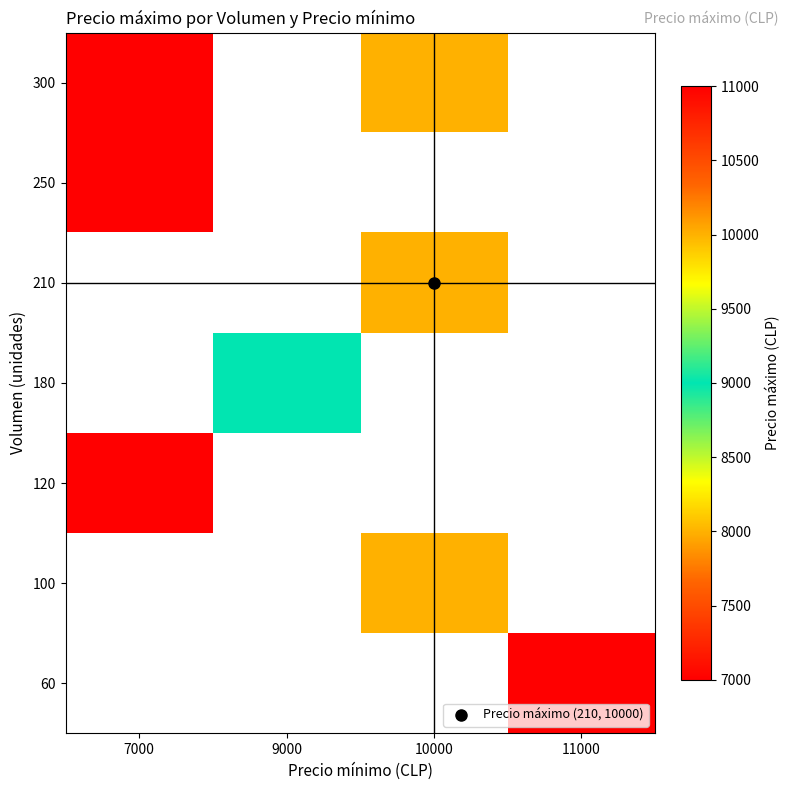

Rank the series by their average value, from highest to lowest.

60, 100, 120, 180, 210, 250, 300